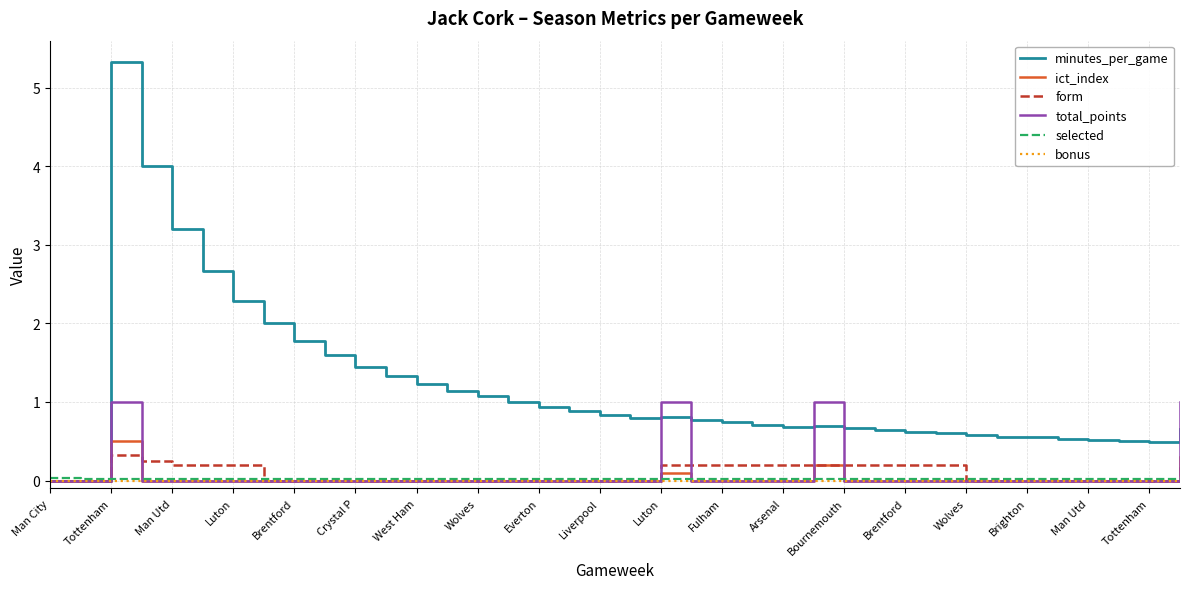

Which series has the largest total across all categories?

minutes_per_game